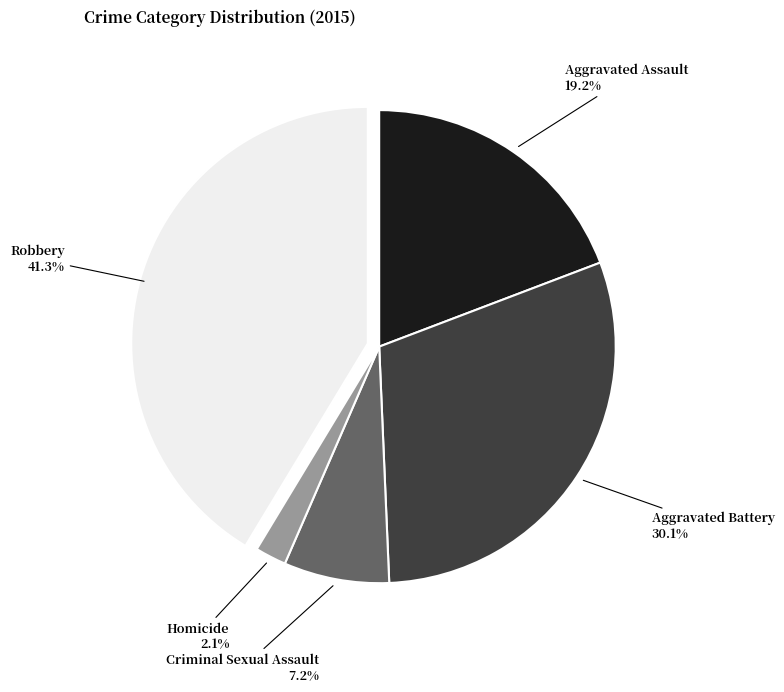

Count the number of slices in the pie.

5